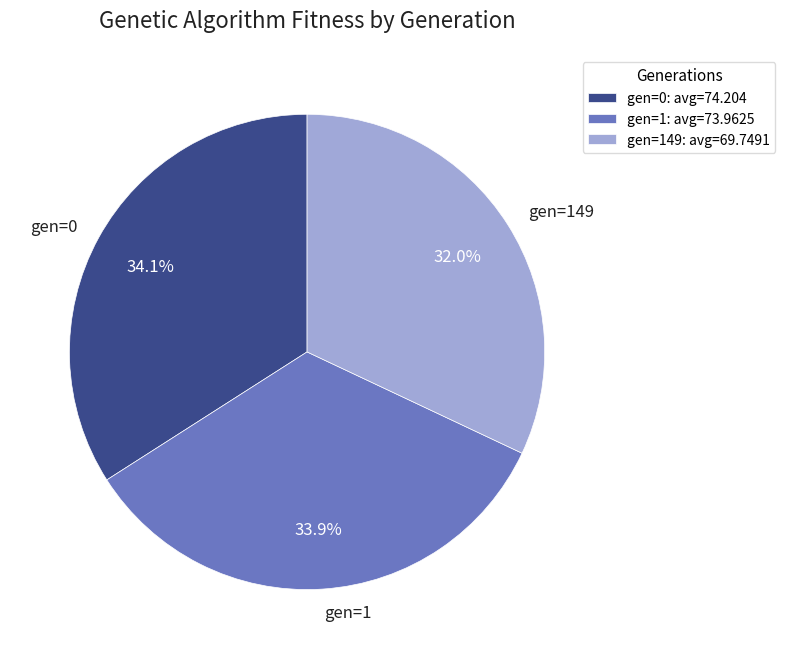

To the nearest percent, what is the average slice percentage?

33%